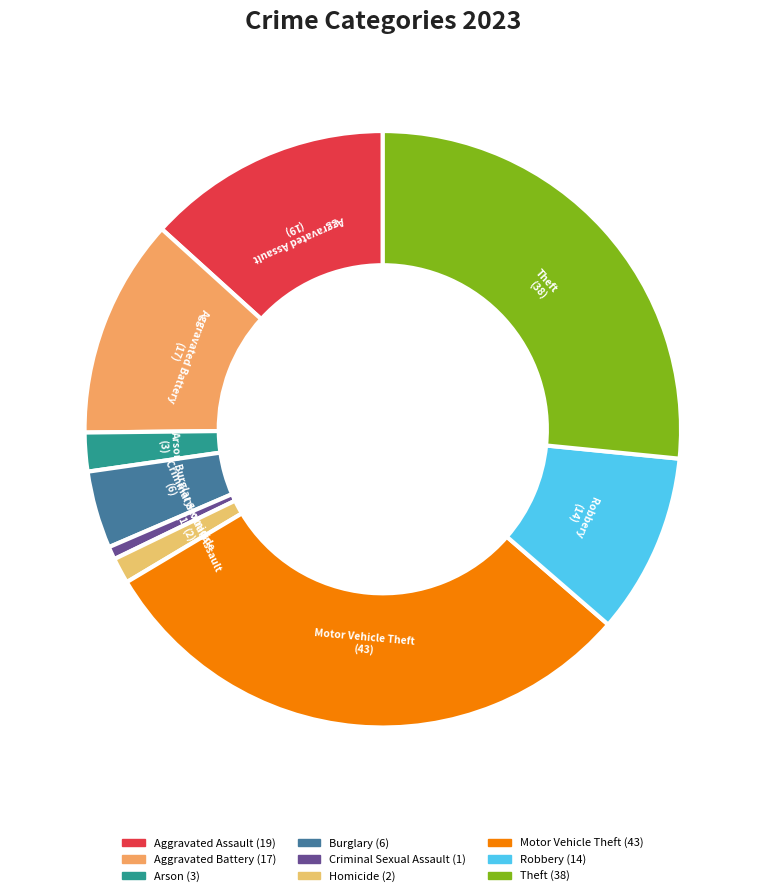

Rank the categories by value from highest to lowest.

Motor Vehicle Theft, Theft, Aggravated Assault, Aggravated Battery, Robbery, Burglary, Arson, Homicide, Criminal Sexual Assault